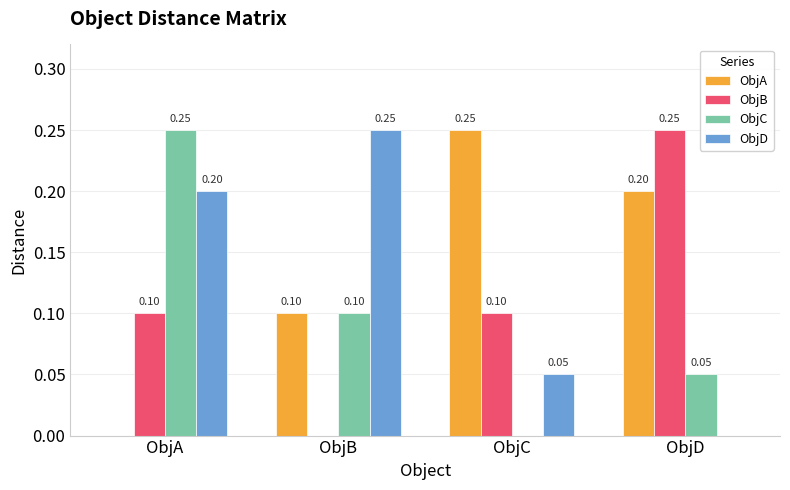

Is it true that ObjC equals 0.0 at ObjC?

True